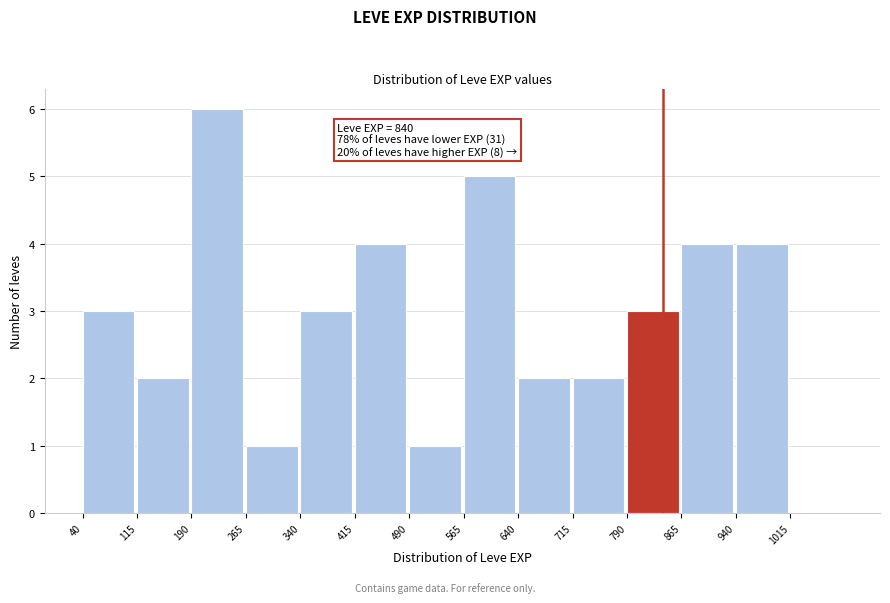

Over which range of the x-axis is the bar tallest?

190 to 265